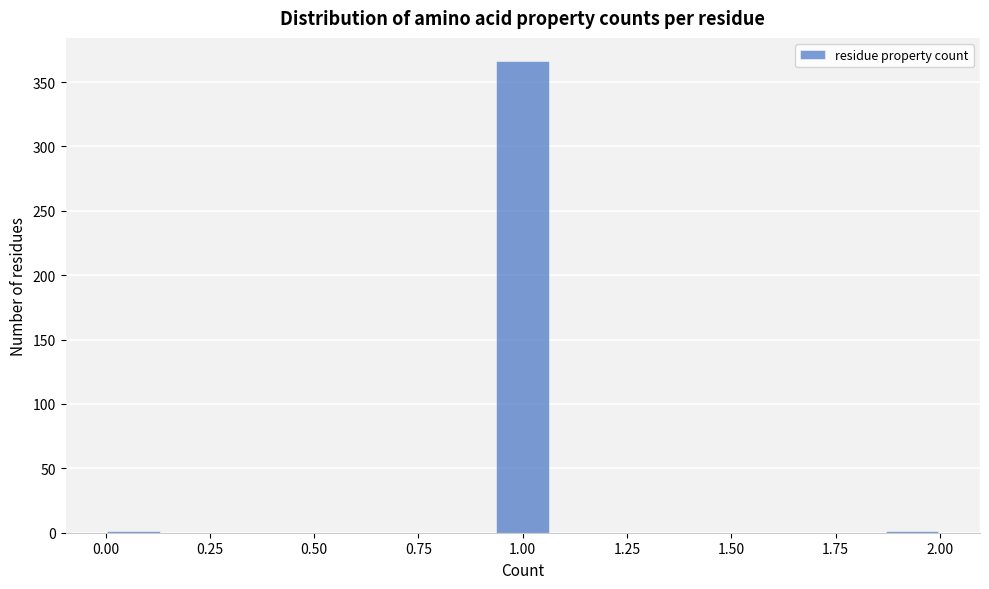

Around what value on the x-axis is the tallest bar? Give the approximate position of its centre, as read against the axis.

1.00